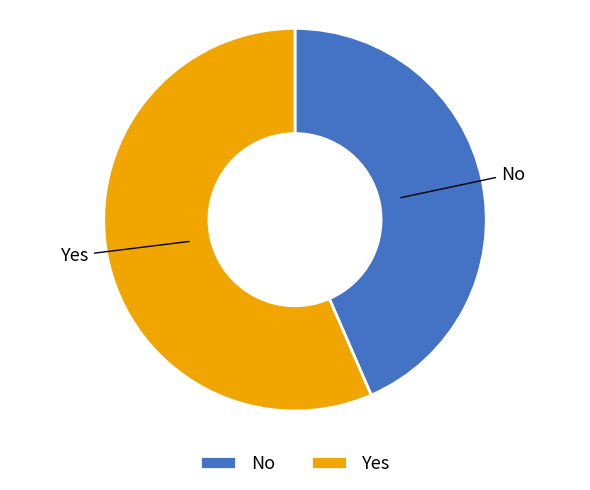

What is the largest slice in the pie chart?

Yes